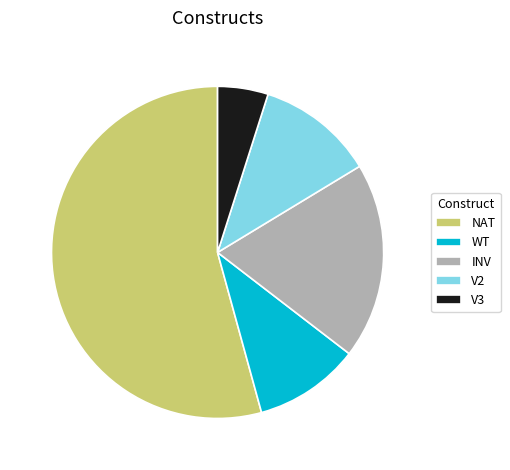

Which has a higher value, WT or INV?

INV